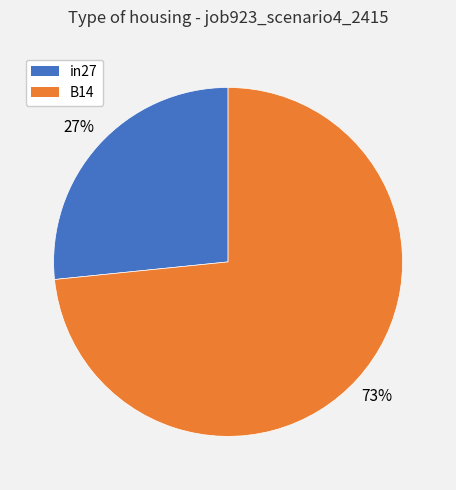

Is it true that in27 is 27% of the pie?

True